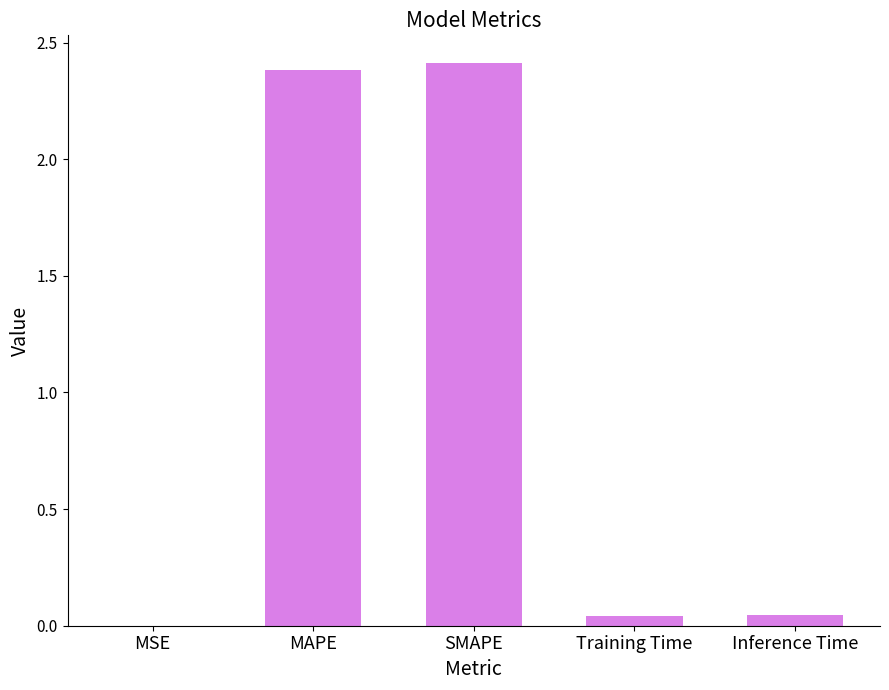

How many series are shown in this chart?

1